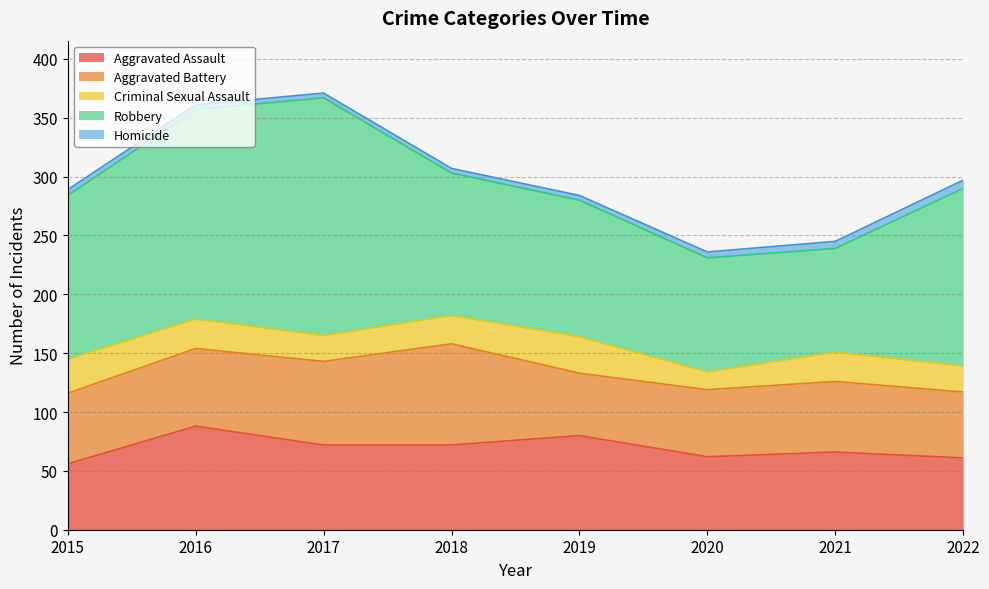

Is it true that Homicide equals 8 at 2021?

False